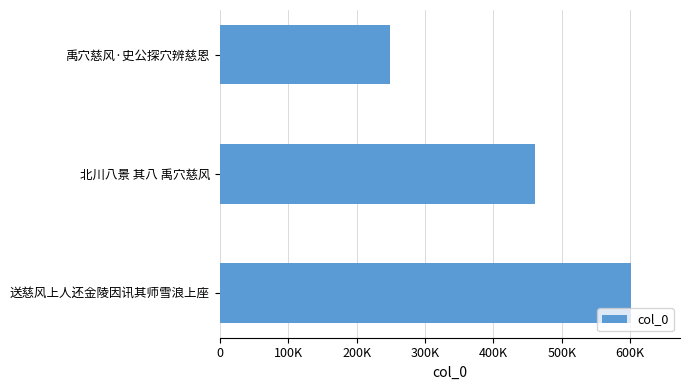

Does the chart contain any negative values?

No